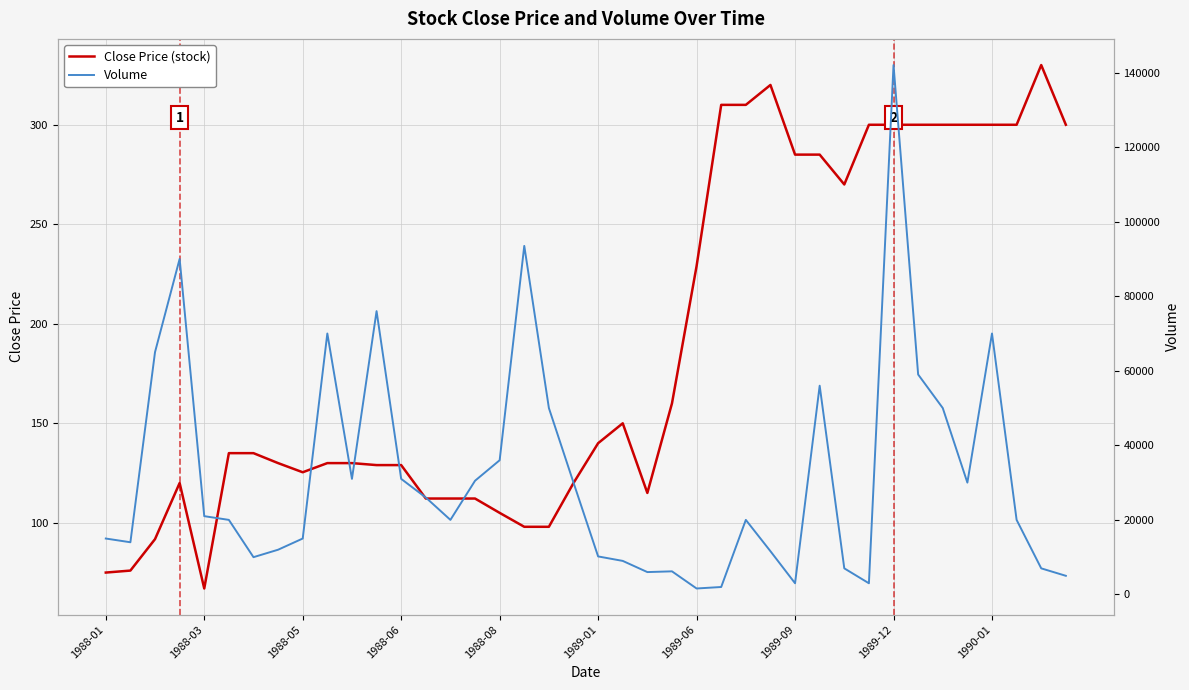

What position from the right is 33?

7